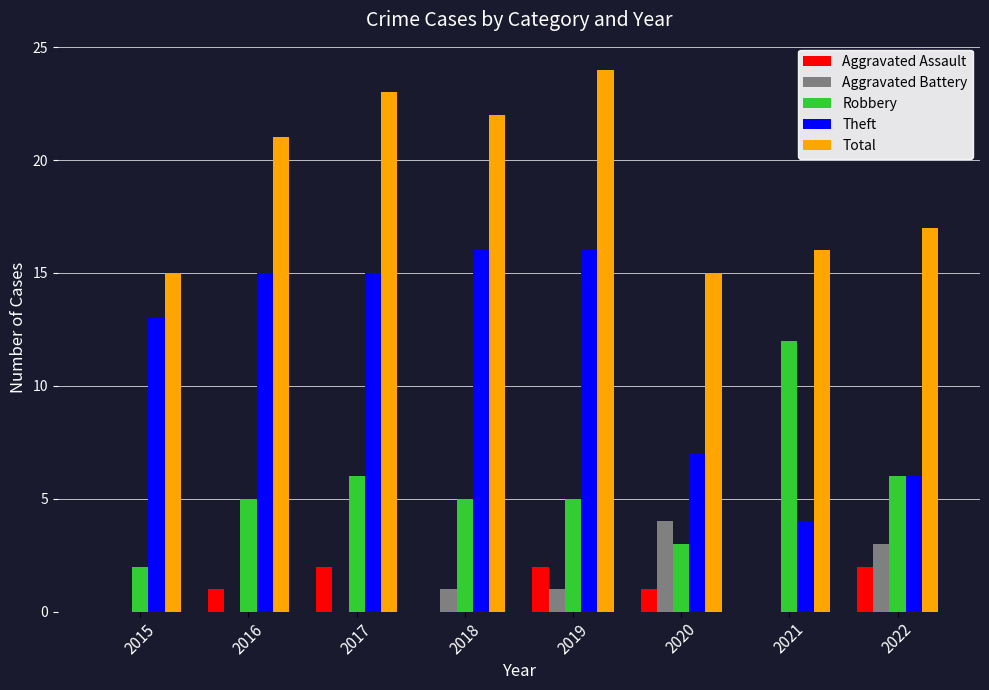

What are all the series names shown in the legend?

Aggravated Assault, Aggravated Battery, Robbery, Theft, Total